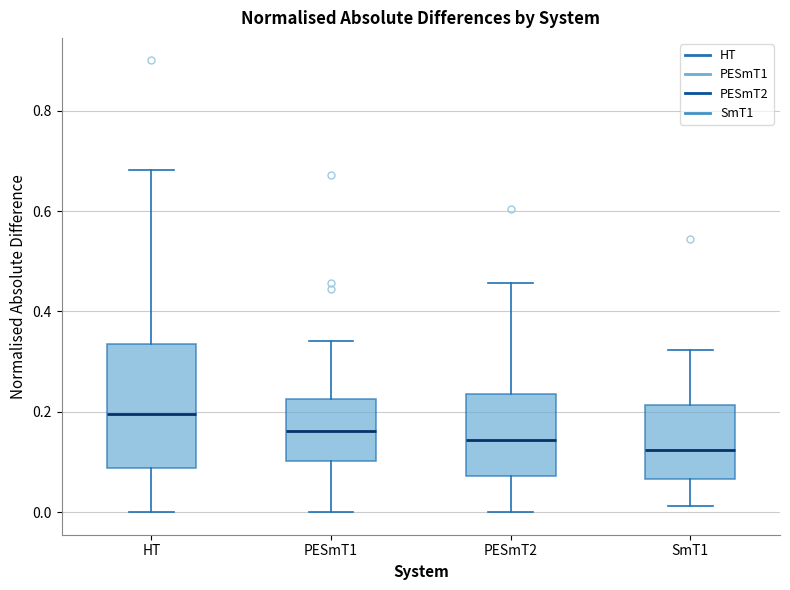

Reading left to right, read every box against the y-axis: the position of its median line, the range the box covers, and the ends of its whiskers. The values are not printed on the chart, so give them approximately, as read against the axis.

HT: median 0.20, box 0.08 to 0.34, whiskers 0.00 to 0.68
PESmT1: median 0.16, box 0.10 to 0.22, whiskers 0.00 to 0.34
PESmT2: median 0.14, box 0.08 to 0.24, whiskers 0.00 to 0.46
SmT1: median 0.12, box 0.06 to 0.22, whiskers 0.02 to 0.32